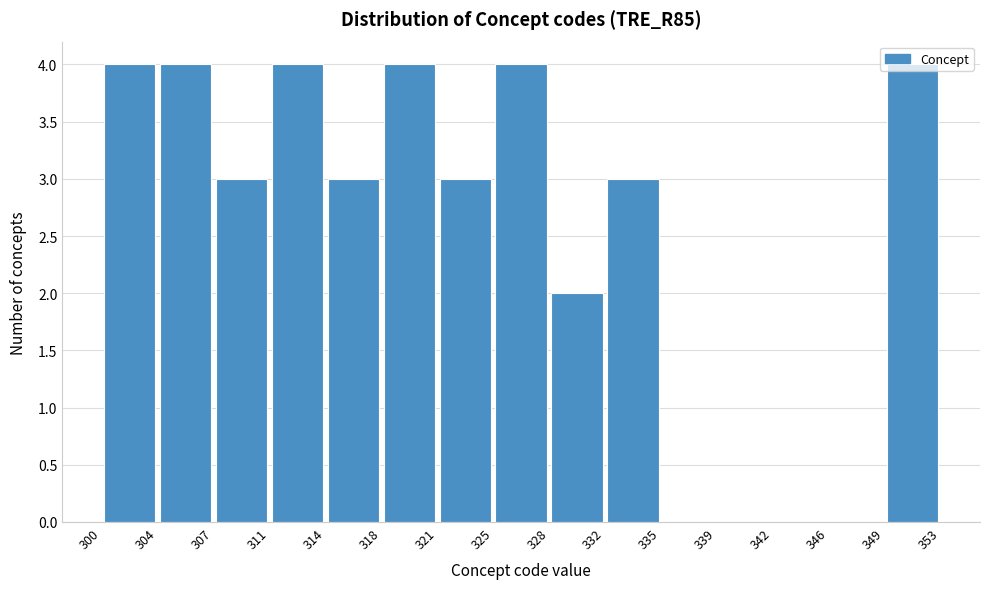

What is the height of the bar covering 311 to 314 on the x-axis? The values are not printed on the chart, so give them approximately, as read against the axis.

4